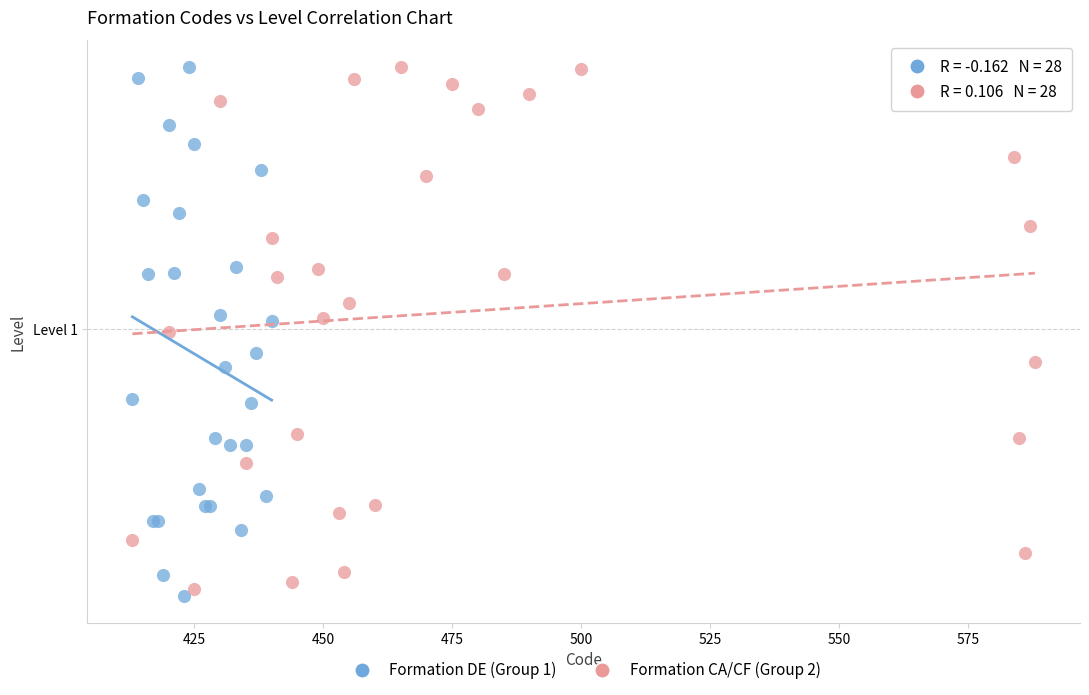

What are all the series names shown in the legend?

Formation DE (Group 1), Formation CA/CF (Group 2)